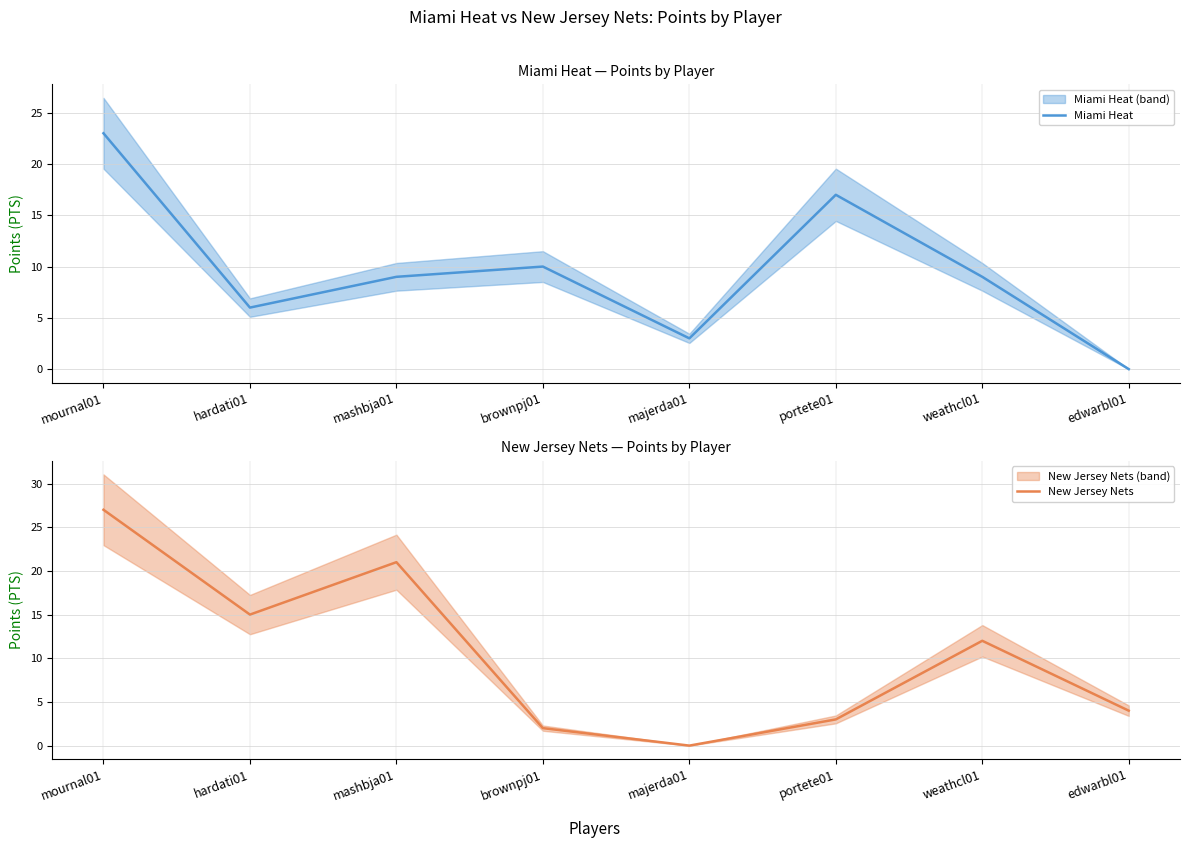

How many positive values does the Miami Heat series have?

7